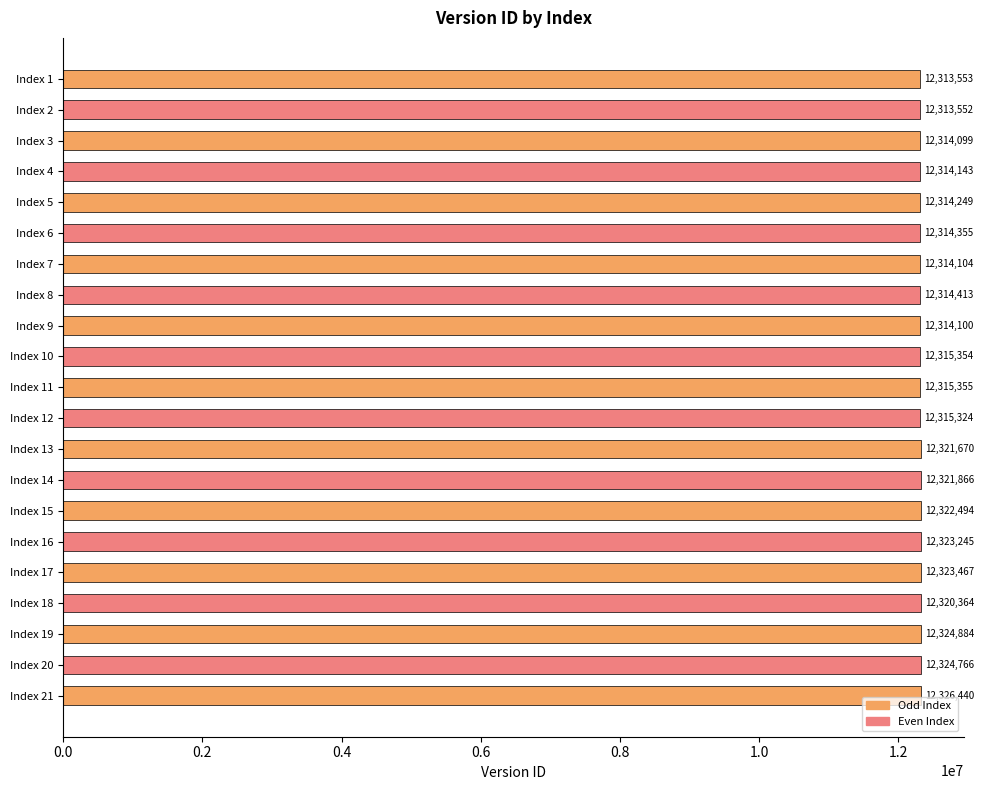

Count the number of categories in the chart.

21